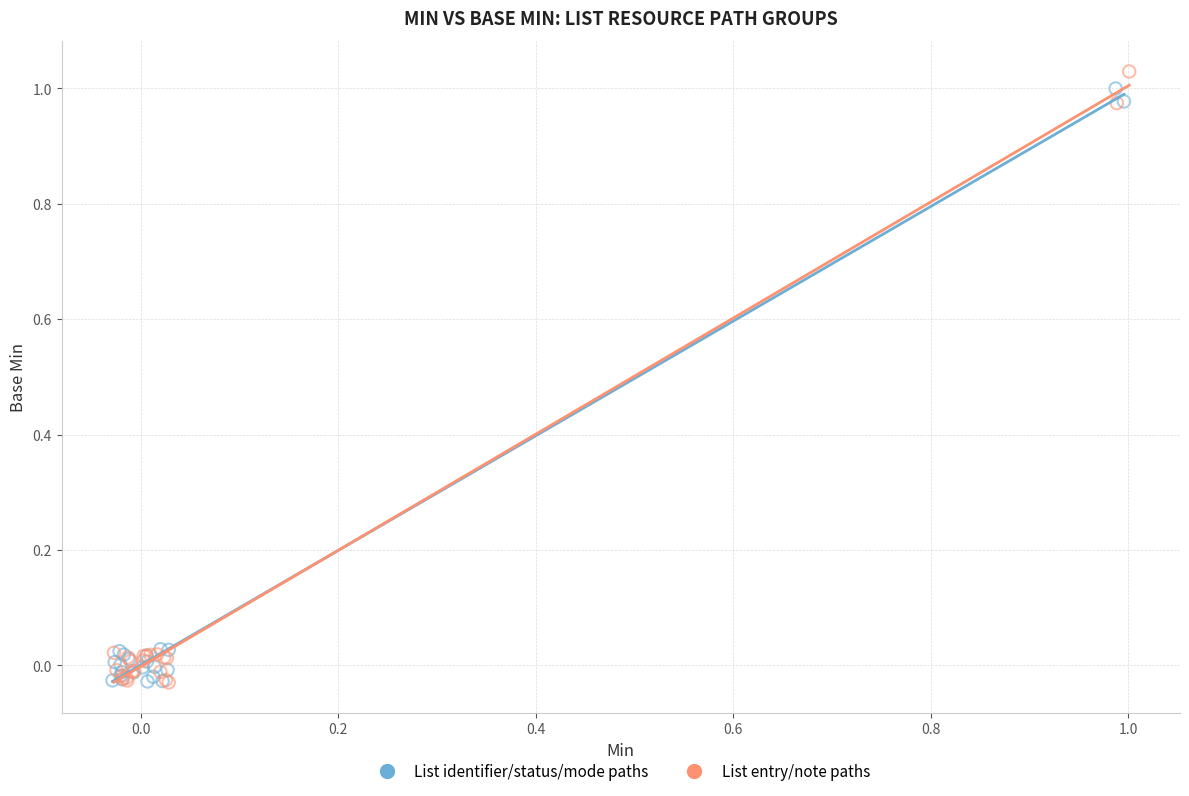

What are all the series names shown in the legend?

List identifier/status/mode paths, List entry/note paths